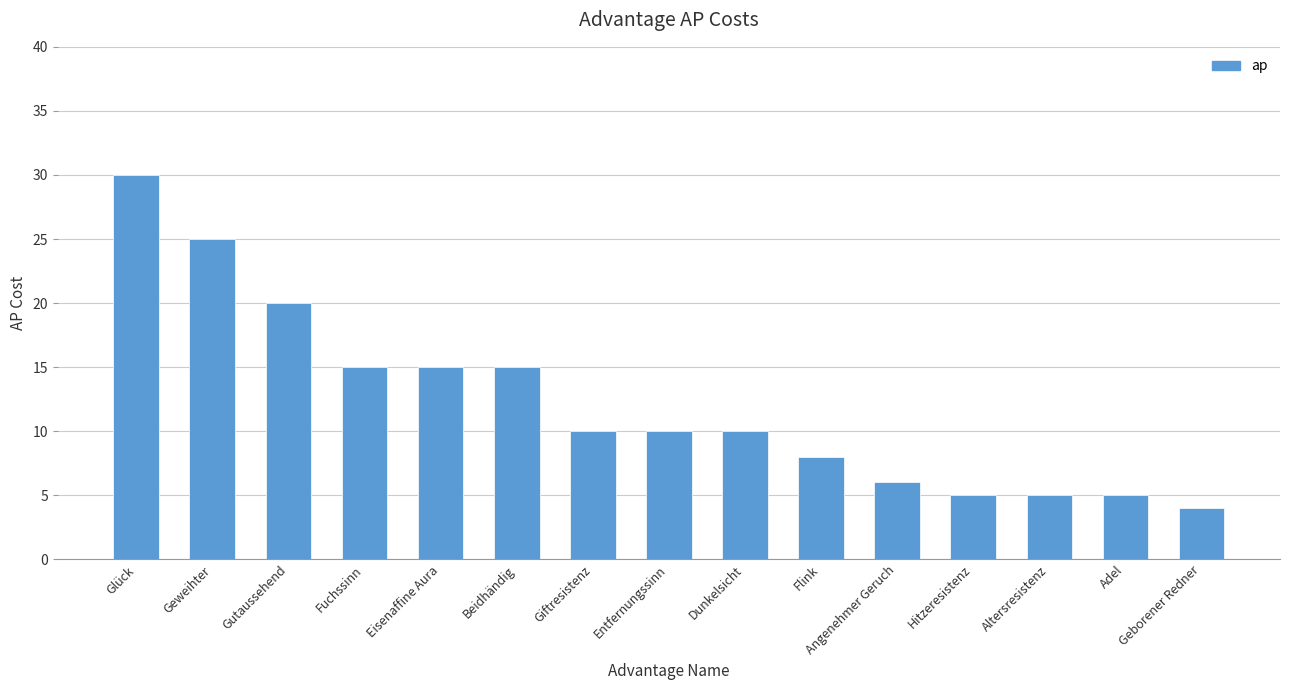

Reading left to right, transcribe all the data shown in this chart.

30	25	20	15	15	15	10	10	10	8	6	5	5	5	4